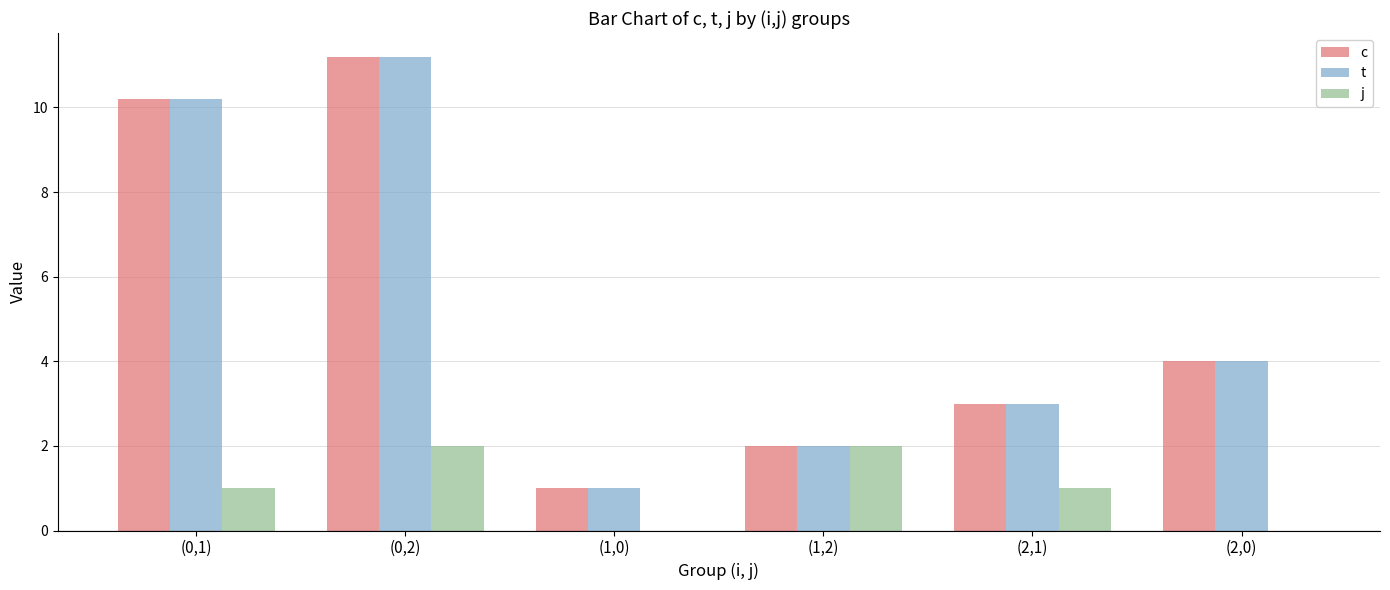

What is the sum of all t values?

31.4